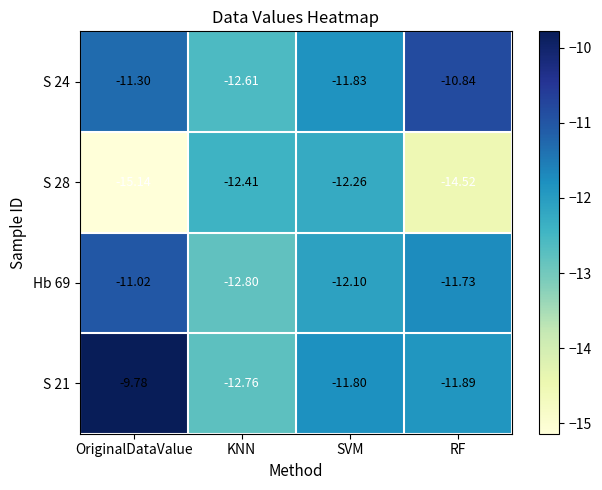

Which label corresponds to the largest value in the chart?

OriginalDataValue